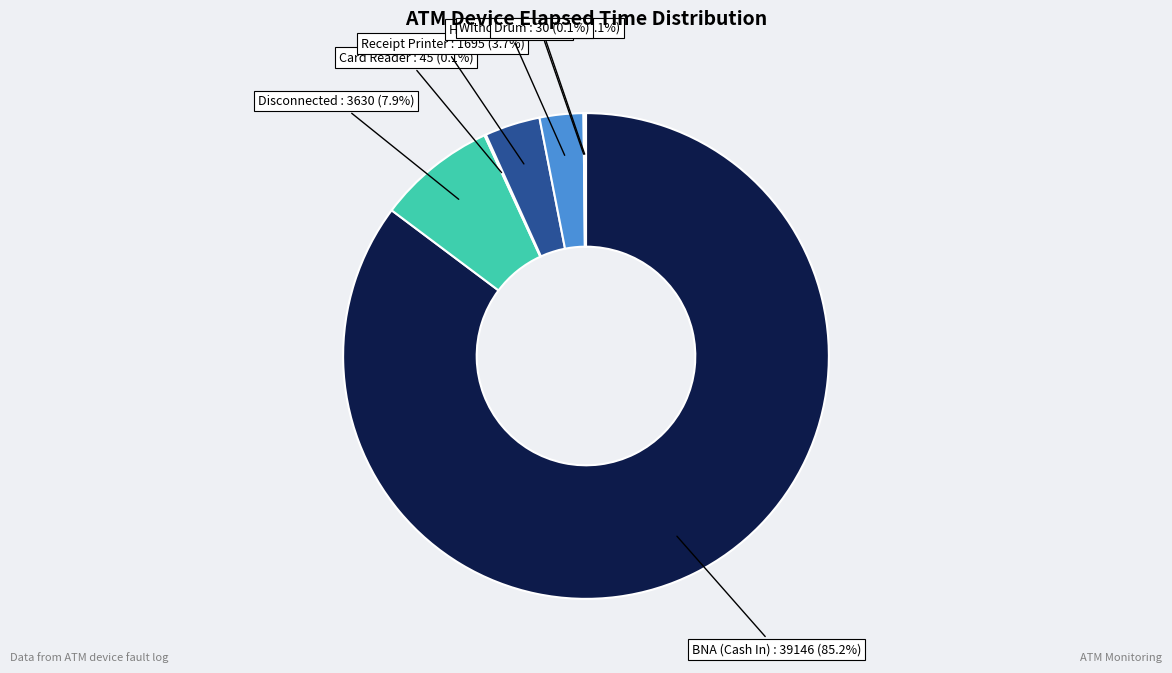

Is it true that Receipt Printer is 17% of the pie?

False